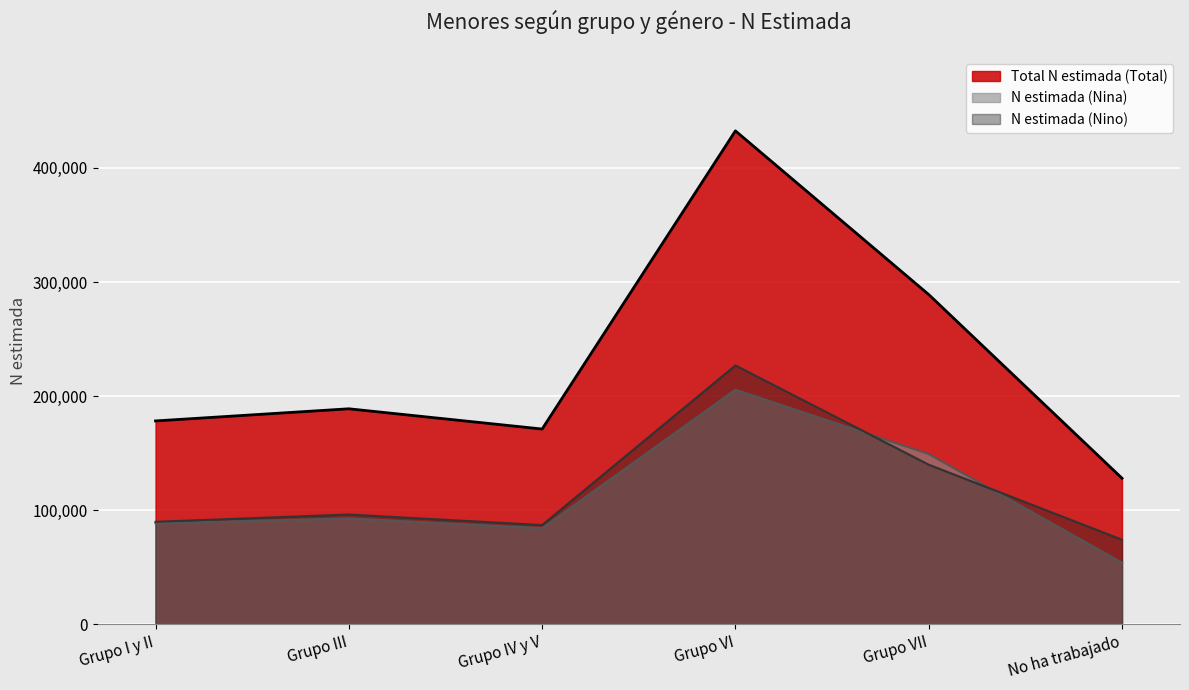

The value of Total N estimada (Total) at Grupo VII is 478787. True or false?

False